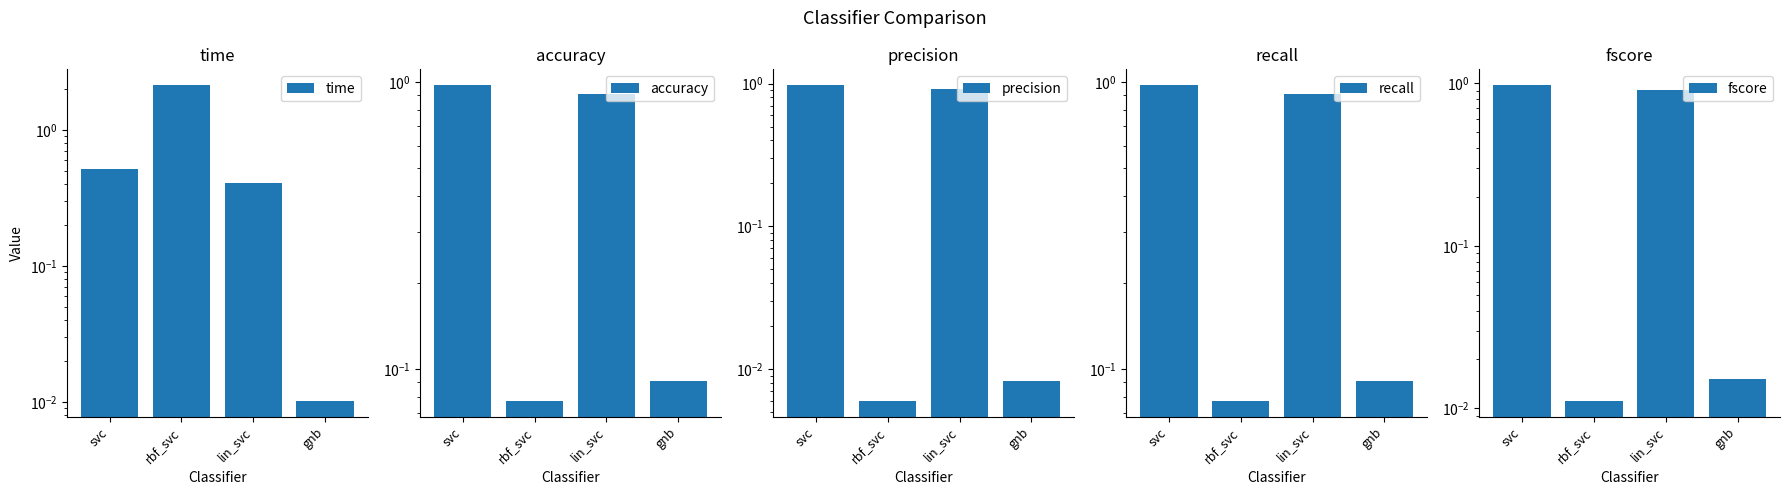

Is the value of recall at svc greater than the value of accuracy at rbf_svc?

Yes